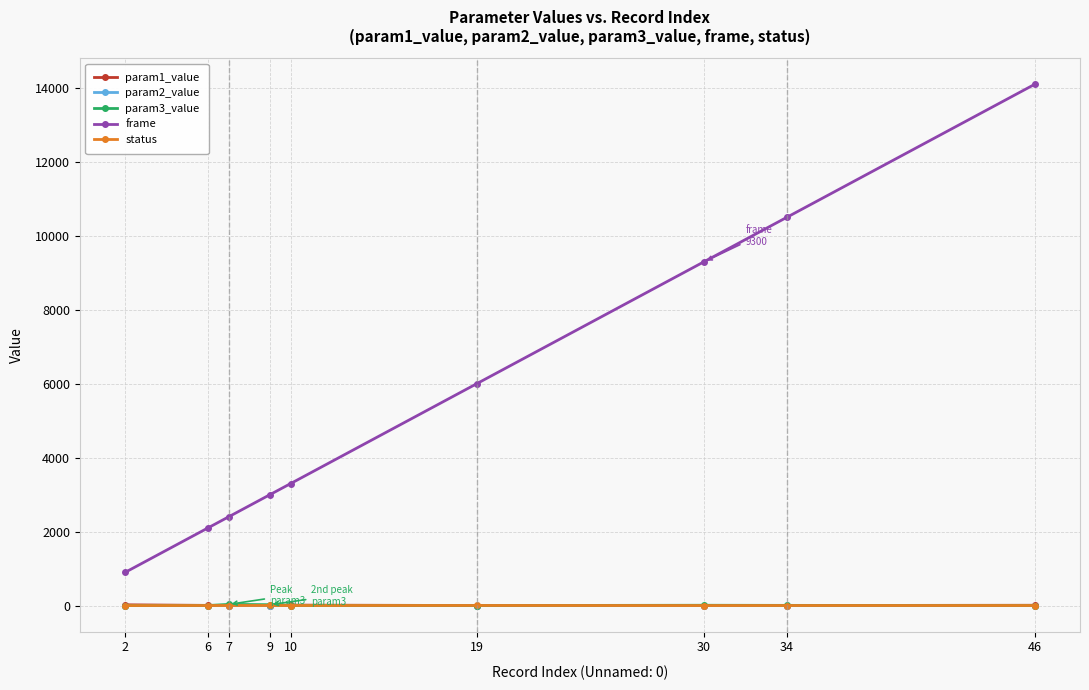

What is the greatest value displayed?

14100.0